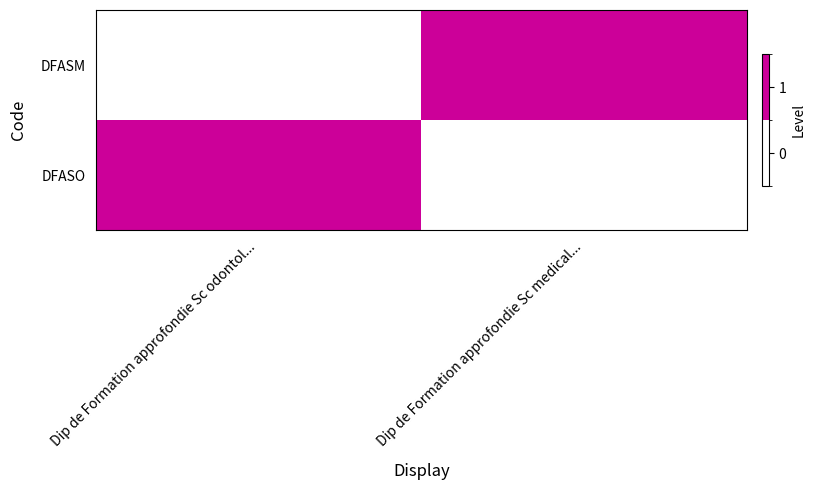

What is the total value across all series at Dip de Formation approfondie Sc odontol...?

1